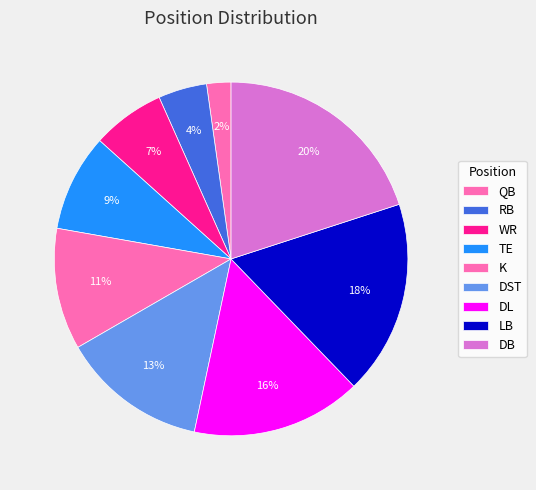

Do TE and WR together represent more than half of the pie?

No